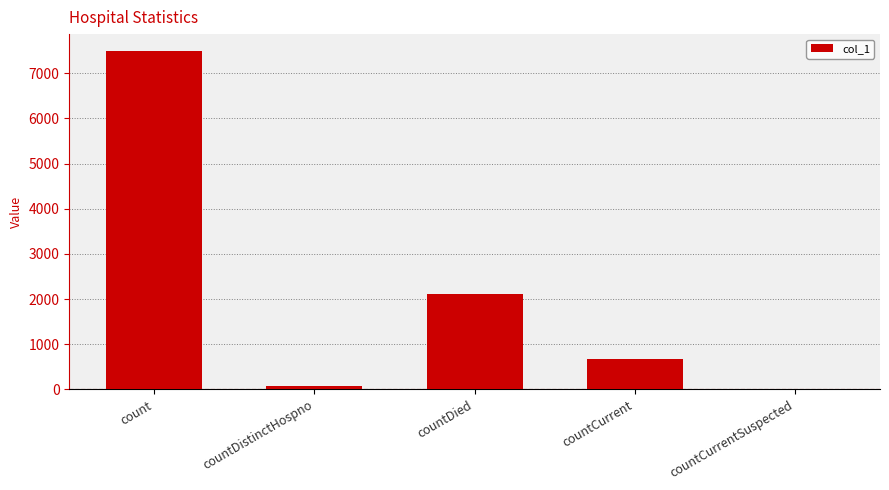

What is the sum of the values at countDied and countCurrentSuspected?

2101